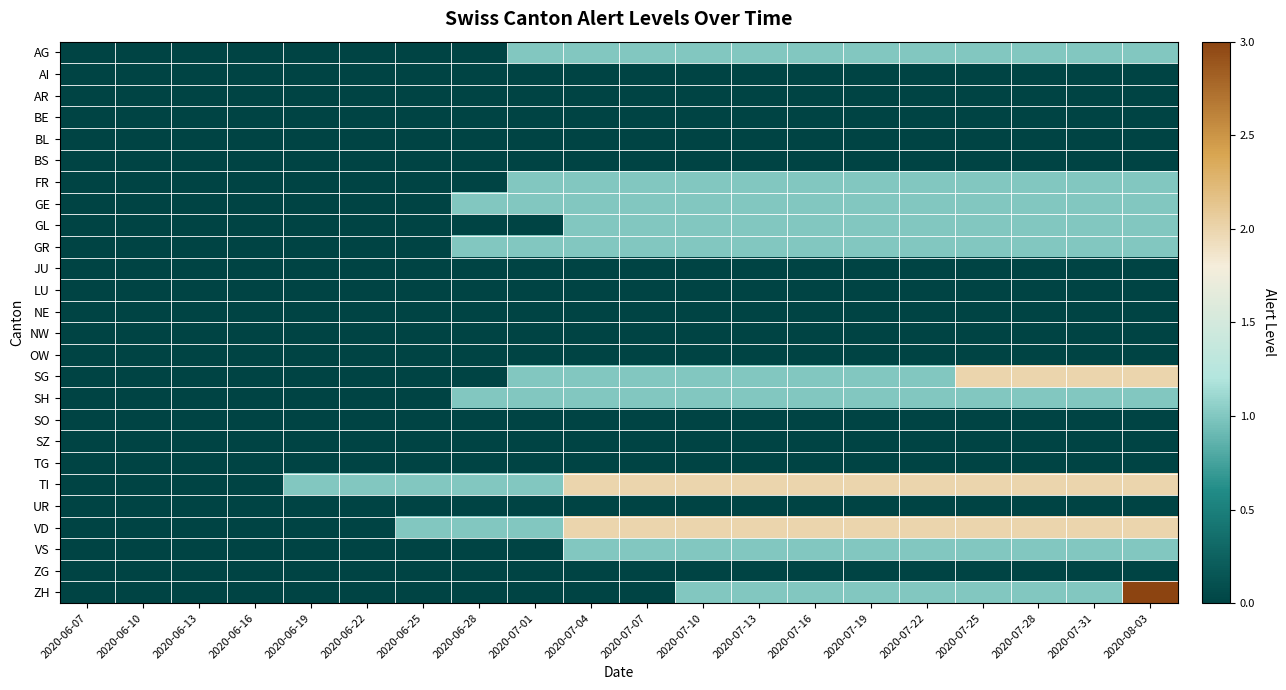

Reading left to right, extract all data points from this chart.

AG: 2020-06-07=0	2020-06-10=0	2020-06-13=0	2020-06-16=0	2020-06-19=0	2020-06-22=0	2020-06-25=0	2020-06-28=0	2020-07-01=1	2020-07-04=1	2020-07-07=1	2020-07-10=1	2020-07-13=1	2020-07-16=1	2020-07-19=1	2020-07-22=1	2020-07-25=1	2020-07-28=1	2020-07-31=1	2020-08-03=1
AI: 2020-06-07=0	2020-06-10=0	2020-06-13=0	2020-06-16=0	2020-06-19=0	2020-06-22=0	2020-06-25=0	2020-06-28=0	2020-07-01=0	2020-07-04=0	2020-07-07=0	2020-07-10=0	2020-07-13=0	2020-07-16=0	2020-07-19=0	2020-07-22=0	2020-07-25=0	2020-07-28=0	2020-07-31=0	2020-08-03=0
AR: 2020-06-07=0	2020-06-10=0	2020-06-13=0	2020-06-16=0	2020-06-19=0	2020-06-22=0	2020-06-25=0	2020-06-28=0	2020-07-01=0	2020-07-04=0	2020-07-07=0	2020-07-10=0	2020-07-13=0	2020-07-16=0	2020-07-19=0	2020-07-22=0	2020-07-25=0	2020-07-28=0	2020-07-31=0	2020-08-03=0
BE: 2020-06-07=0	2020-06-10=0	2020-06-13=0	2020-06-16=0	2020-06-19=0	2020-06-22=0	2020-06-25=0	2020-06-28=0	2020-07-01=0	2020-07-04=0	2020-07-07=0	2020-07-10=0	2020-07-13=0	2020-07-16=0	2020-07-19=0	2020-07-22=0	2020-07-25=0	2020-07-28=0	2020-07-31=0	2020-08-03=0
BL: 2020-06-07=0	2020-06-10=0	2020-06-13=0	2020-06-16=0	2020-06-19=0	2020-06-22=0	2020-06-25=0	2020-06-28=0	2020-07-01=0	2020-07-04=0	2020-07-07=0	2020-07-10=0	2020-07-13=0	2020-07-16=0	2020-07-19=0	2020-07-22=0	2020-07-25=0	2020-07-28=0	2020-07-31=0	2020-08-03=0
BS: 2020-06-07=0	2020-06-10=0	2020-06-13=0	2020-06-16=0	2020-06-19=0	2020-06-22=0	2020-06-25=0	2020-06-28=0	2020-07-01=0	2020-07-04=0	2020-07-07=0	2020-07-10=0	2020-07-13=0	2020-07-16=0	2020-07-19=0	2020-07-22=0	2020-07-25=0	2020-07-28=0	2020-07-31=0	2020-08-03=0
FR: 2020-06-07=0	2020-06-10=0	2020-06-13=0	2020-06-16=0	2020-06-19=0	2020-06-22=0	2020-06-25=0	2020-06-28=0	2020-07-01=1	2020-07-04=1	2020-07-07=1	2020-07-10=1	2020-07-13=1	2020-07-16=1	2020-07-19=1	2020-07-22=1	2020-07-25=1	2020-07-28=1	2020-07-31=1	2020-08-03=1
GE: 2020-06-07=0	2020-06-10=0	2020-06-13=0	2020-06-16=0	2020-06-19=0	2020-06-22=0	2020-06-25=0	2020-06-28=1	2020-07-01=1	2020-07-04=1	2020-07-07=1	2020-07-10=1	2020-07-13=1	2020-07-16=1	2020-07-19=1	2020-07-22=1	2020-07-25=1	2020-07-28=1	2020-07-31=1	2020-08-03=1
GL: 2020-06-07=0	2020-06-10=0	2020-06-13=0	2020-06-16=0	2020-06-19=0	2020-06-22=0	2020-06-25=0	2020-06-28=0	2020-07-01=0	2020-07-04=1	2020-07-07=1	2020-07-10=1	2020-07-13=1	2020-07-16=1	2020-07-19=1	2020-07-22=1	2020-07-25=1	2020-07-28=1	2020-07-31=1	2020-08-03=1
GR: 2020-06-07=0	2020-06-10=0	2020-06-13=0	2020-06-16=0	2020-06-19=0	2020-06-22=0	2020-06-25=0	2020-06-28=1	2020-07-01=1	2020-07-04=1	2020-07-07=1	2020-07-10=1	2020-07-13=1	2020-07-16=1	2020-07-19=1	2020-07-22=1	2020-07-25=1	2020-07-28=1	2020-07-31=1	2020-08-03=1
JU: 2020-06-07=0	2020-06-10=0	2020-06-13=0	2020-06-16=0	2020-06-19=0	2020-06-22=0	2020-06-25=0	2020-06-28=0	2020-07-01=0	2020-07-04=0	2020-07-07=0	2020-07-10=0	2020-07-13=0	2020-07-16=0	2020-07-19=0	2020-07-22=0	2020-07-25=0	2020-07-28=0	2020-07-31=0	2020-08-03=0
LU: 2020-06-07=0	2020-06-10=0	2020-06-13=0	2020-06-16=0	2020-06-19=0	2020-06-22=0	2020-06-25=0	2020-06-28=0	2020-07-01=0	2020-07-04=0	2020-07-07=0	2020-07-10=0	2020-07-13=0	2020-07-16=0	2020-07-19=0	2020-07-22=0	2020-07-25=0	2020-07-28=0	2020-07-31=0	2020-08-03=0
NE: 2020-06-07=0	2020-06-10=0	2020-06-13=0	2020-06-16=0	2020-06-19=0	2020-06-22=0	2020-06-25=0	2020-06-28=0	2020-07-01=0	2020-07-04=0	2020-07-07=0	2020-07-10=0	2020-07-13=0	2020-07-16=0	2020-07-19=0	2020-07-22=0	2020-07-25=0	2020-07-28=0	2020-07-31=0	2020-08-03=0
NW: 2020-06-07=0	2020-06-10=0	2020-06-13=0	2020-06-16=0	2020-06-19=0	2020-06-22=0	2020-06-25=0	2020-06-28=0	2020-07-01=0	2020-07-04=0	2020-07-07=0	2020-07-10=0	2020-07-13=0	2020-07-16=0	2020-07-19=0	2020-07-22=0	2020-07-25=0	2020-07-28=0	2020-07-31=0	2020-08-03=0
OW: 2020-06-07=0	2020-06-10=0	2020-06-13=0	2020-06-16=0	2020-06-19=0	2020-06-22=0	2020-06-25=0	2020-06-28=0	2020-07-01=0	2020-07-04=0	2020-07-07=0	2020-07-10=0	2020-07-13=0	2020-07-16=0	2020-07-19=0	2020-07-22=0	2020-07-25=0	2020-07-28=0	2020-07-31=0	2020-08-03=0
SG: 2020-06-07=0	2020-06-10=0	2020-06-13=0	2020-06-16=0	2020-06-19=0	2020-06-22=0	2020-06-25=0	2020-06-28=0	2020-07-01=1	2020-07-04=1	2020-07-07=1	2020-07-10=1	2020-07-13=1	2020-07-16=1	2020-07-19=1	2020-07-22=1	2020-07-25=2	2020-07-28=2	2020-07-31=2	2020-08-03=2
SH: 2020-06-07=0	2020-06-10=0	2020-06-13=0	2020-06-16=0	2020-06-19=0	2020-06-22=0	2020-06-25=0	2020-06-28=1	2020-07-01=1	2020-07-04=1	2020-07-07=1	2020-07-10=1	2020-07-13=1	2020-07-16=1	2020-07-19=1	2020-07-22=1	2020-07-25=1	2020-07-28=1	2020-07-31=1	2020-08-03=1
SO: 2020-06-07=0	2020-06-10=0	2020-06-13=0	2020-06-16=0	2020-06-19=0	2020-06-22=0	2020-06-25=0	2020-06-28=0	2020-07-01=0	2020-07-04=0	2020-07-07=0	2020-07-10=0	2020-07-13=0	2020-07-16=0	2020-07-19=0	2020-07-22=0	2020-07-25=0	2020-07-28=0	2020-07-31=0	2020-08-03=0
SZ: 2020-06-07=0	2020-06-10=0	2020-06-13=0	2020-06-16=0	2020-06-19=0	2020-06-22=0	2020-06-25=0	2020-06-28=0	2020-07-01=0	2020-07-04=0	2020-07-07=0	2020-07-10=0	2020-07-13=0	2020-07-16=0	2020-07-19=0	2020-07-22=0	2020-07-25=0	2020-07-28=0	2020-07-31=0	2020-08-03=0
TG: 2020-06-07=0	2020-06-10=0	2020-06-13=0	2020-06-16=0	2020-06-19=0	2020-06-22=0	2020-06-25=0	2020-06-28=0	2020-07-01=0	2020-07-04=0	2020-07-07=0	2020-07-10=0	2020-07-13=0	2020-07-16=0	2020-07-19=0	2020-07-22=0	2020-07-25=0	2020-07-28=0	2020-07-31=0	2020-08-03=0
TI: 2020-06-07=0	2020-06-10=0	2020-06-13=0	2020-06-16=0	2020-06-19=1	2020-06-22=1	2020-06-25=1	2020-06-28=1	2020-07-01=1	2020-07-04=2	2020-07-07=2	2020-07-10=2	2020-07-13=2	2020-07-16=2	2020-07-19=2	2020-07-22=2	2020-07-25=2	2020-07-28=2	2020-07-31=2	2020-08-03=2
UR: 2020-06-07=0	2020-06-10=0	2020-06-13=0	2020-06-16=0	2020-06-19=0	2020-06-22=0	2020-06-25=0	2020-06-28=0	2020-07-01=0	2020-07-04=0	2020-07-07=0	2020-07-10=0	2020-07-13=0	2020-07-16=0	2020-07-19=0	2020-07-22=0	2020-07-25=0	2020-07-28=0	2020-07-31=0	2020-08-03=0
VD: 2020-06-07=0	2020-06-10=0	2020-06-13=0	2020-06-16=0	2020-06-19=0	2020-06-22=0	2020-06-25=1	2020-06-28=1	2020-07-01=1	2020-07-04=2	2020-07-07=2	2020-07-10=2	2020-07-13=2	2020-07-16=2	2020-07-19=2	2020-07-22=2	2020-07-25=2	2020-07-28=2	2020-07-31=2	2020-08-03=2
VS: 2020-06-07=0	2020-06-10=0	2020-06-13=0	2020-06-16=0	2020-06-19=0	2020-06-22=0	2020-06-25=0	2020-06-28=0	2020-07-01=0	2020-07-04=1	2020-07-07=1	2020-07-10=1	2020-07-13=1	2020-07-16=1	2020-07-19=1	2020-07-22=1	2020-07-25=1	2020-07-28=1	2020-07-31=1	2020-08-03=1
ZG: 2020-06-07=0	2020-06-10=0	2020-06-13=0	2020-06-16=0	2020-06-19=0	2020-06-22=0	2020-06-25=0	2020-06-28=0	2020-07-01=0	2020-07-04=0	2020-07-07=0	2020-07-10=0	2020-07-13=0	2020-07-16=0	2020-07-19=0	2020-07-22=0	2020-07-25=0	2020-07-28=0	2020-07-31=0	2020-08-03=0
ZH: 2020-06-07=0	2020-06-10=0	2020-06-13=0	2020-06-16=0	2020-06-19=0	2020-06-22=0	2020-06-25=0	2020-06-28=0	2020-07-01=0	2020-07-04=0	2020-07-07=0	2020-07-10=1	2020-07-13=1	2020-07-16=1	2020-07-19=1	2020-07-22=1	2020-07-25=1	2020-07-28=1	2020-07-31=1	2020-08-03=3